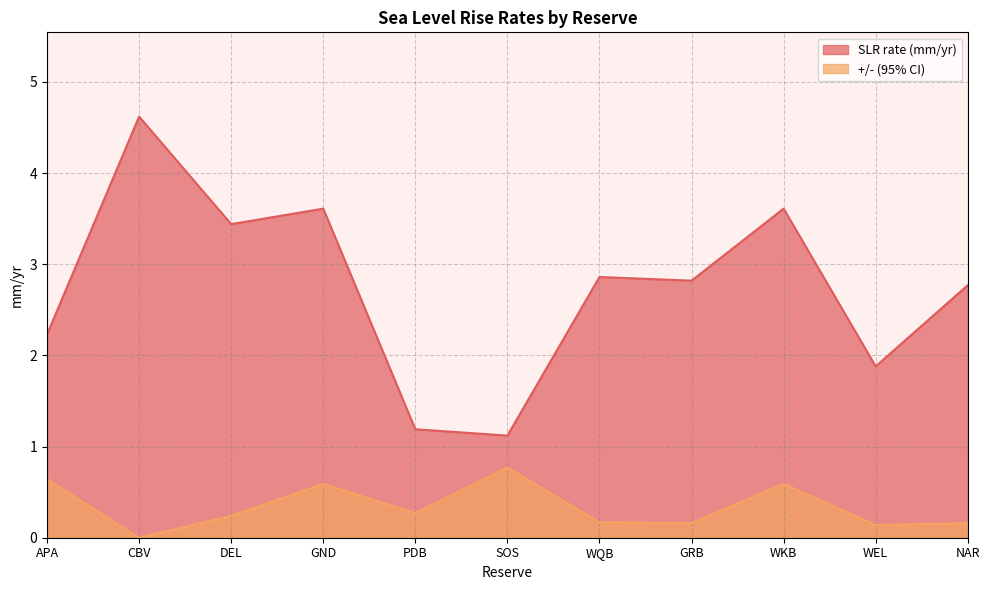

What is the label of the 4th point from the right?

GRB